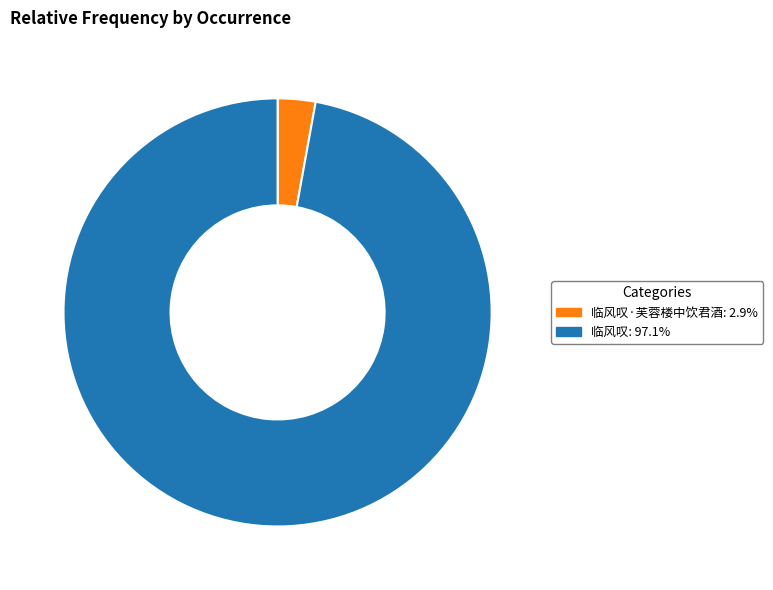

Count the number of slices in the pie.

2